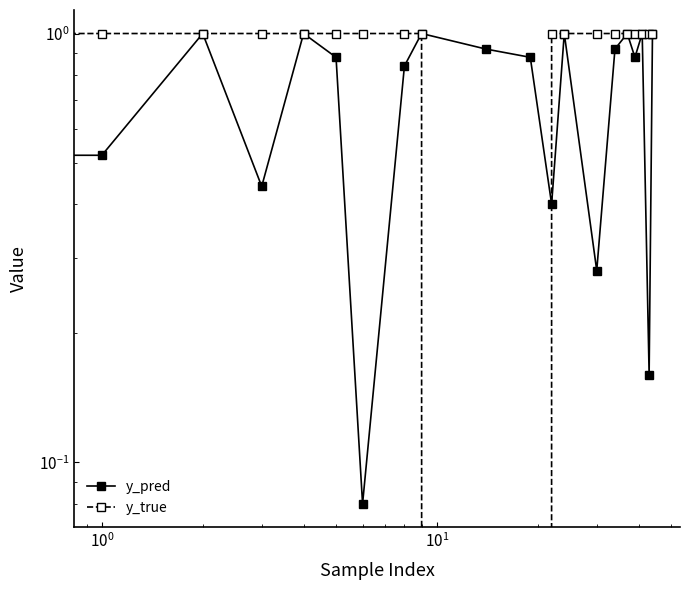

Does the chart have visible grid lines?

No